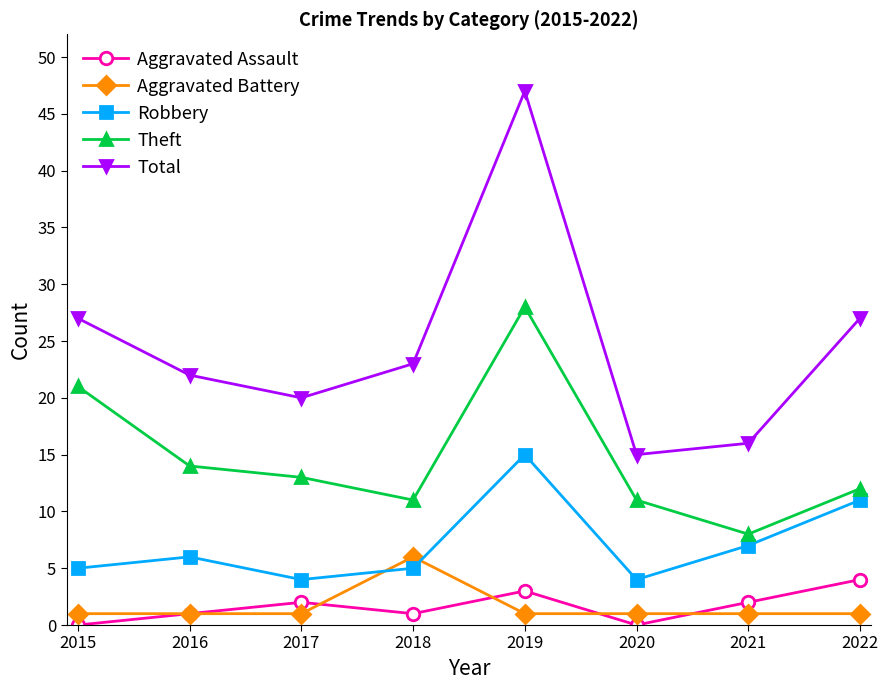

Where is the first local maximum for Aggravated Assault?

2017